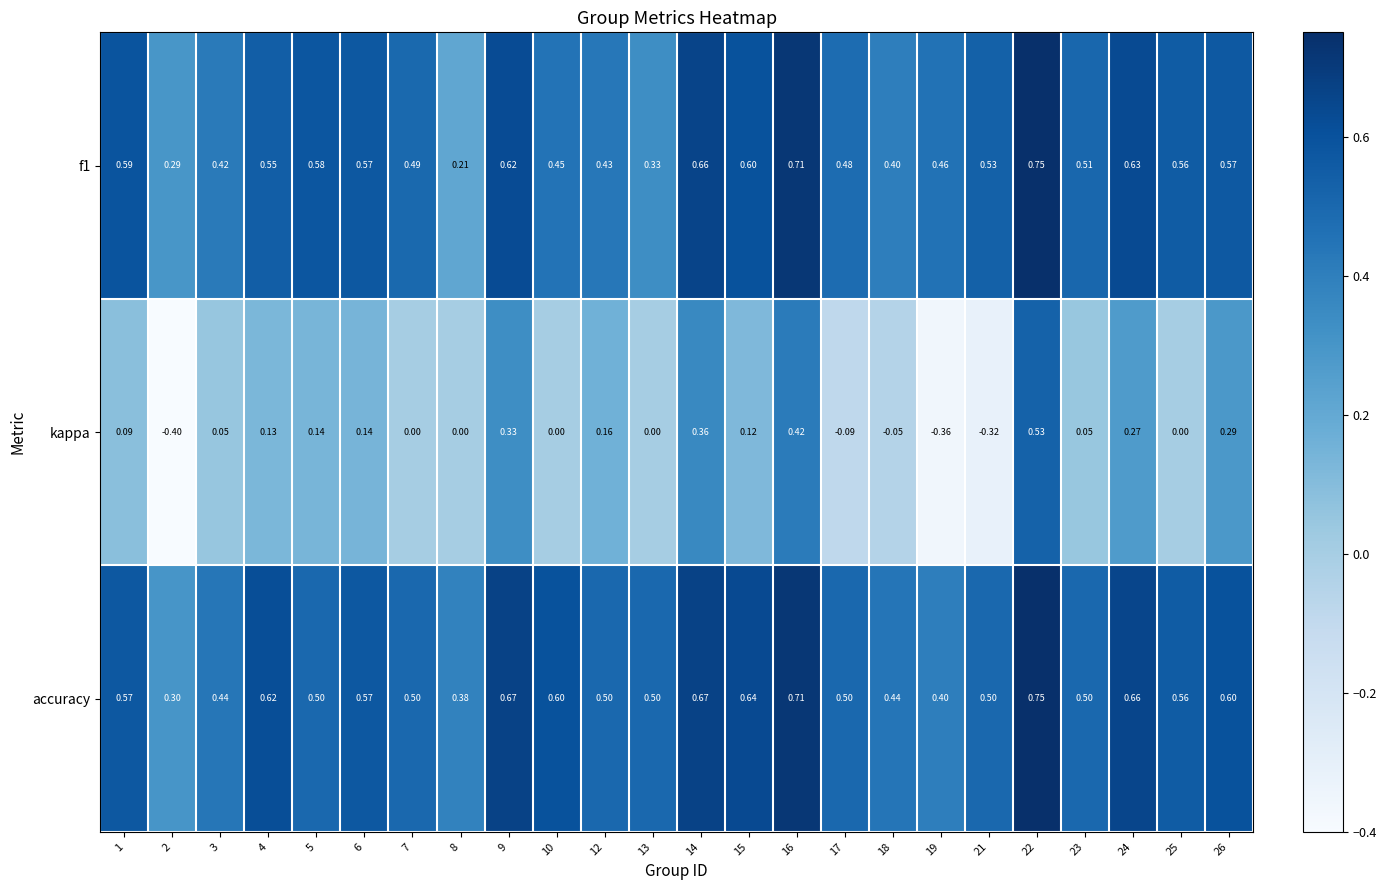

At which category does the chart reach its peak across all series?

22